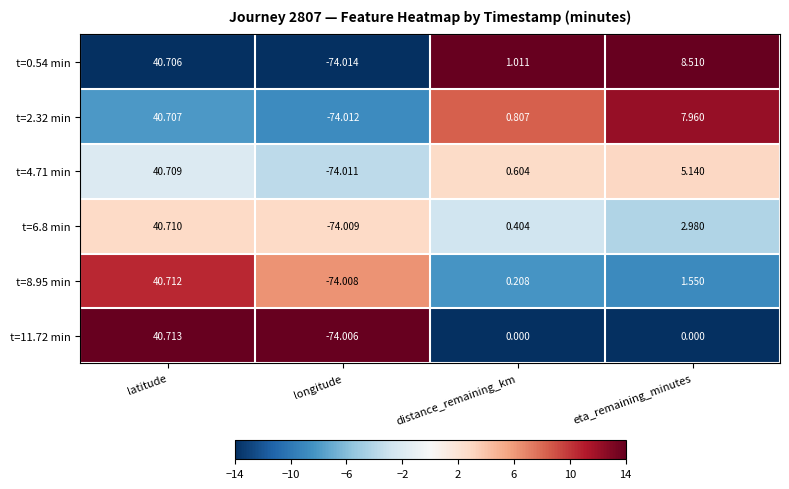

At which label does t=8.95 min first exceed 1?

latitude